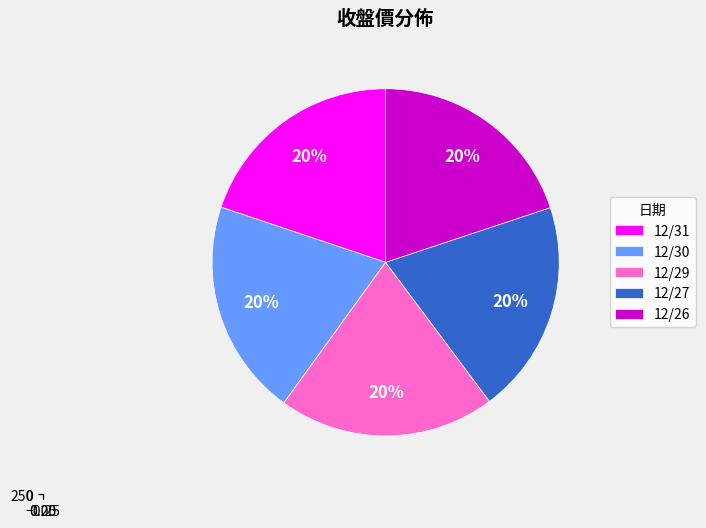

What is the smallest slice in the pie chart?

12/31